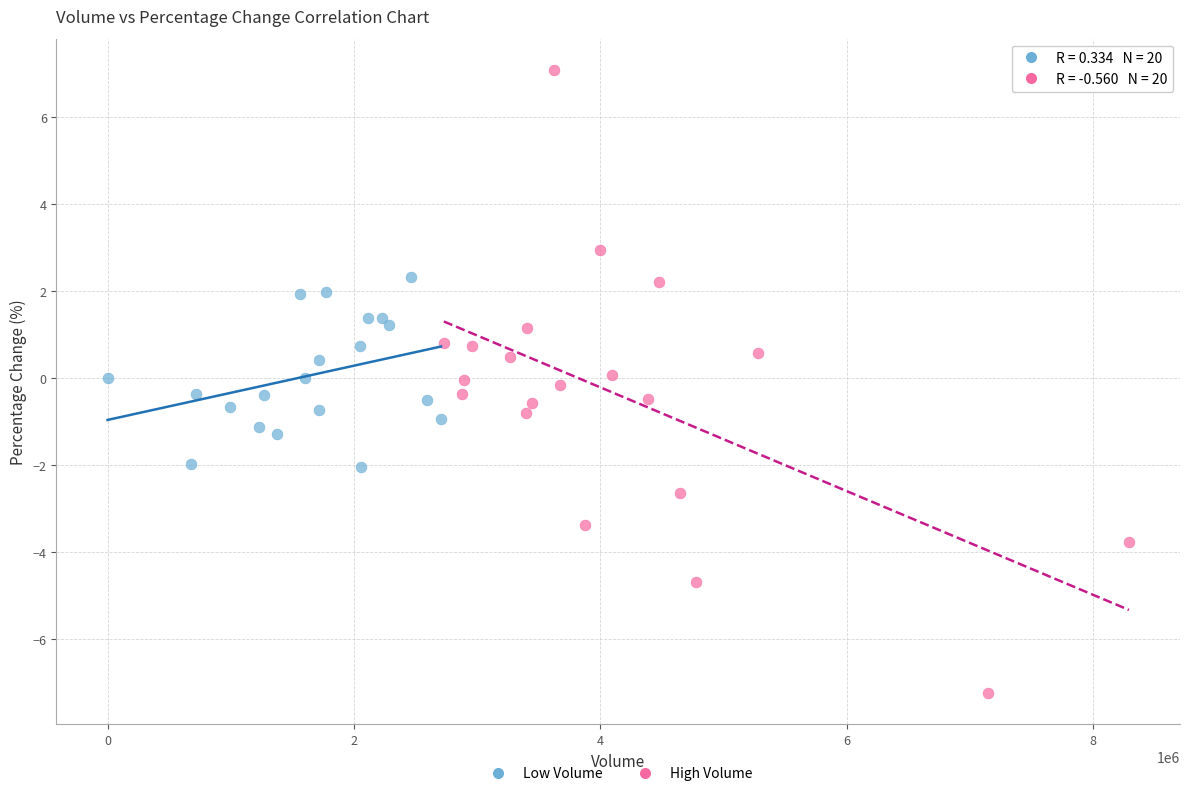

Which series has the largest Y range (max minus min)?

High Volume